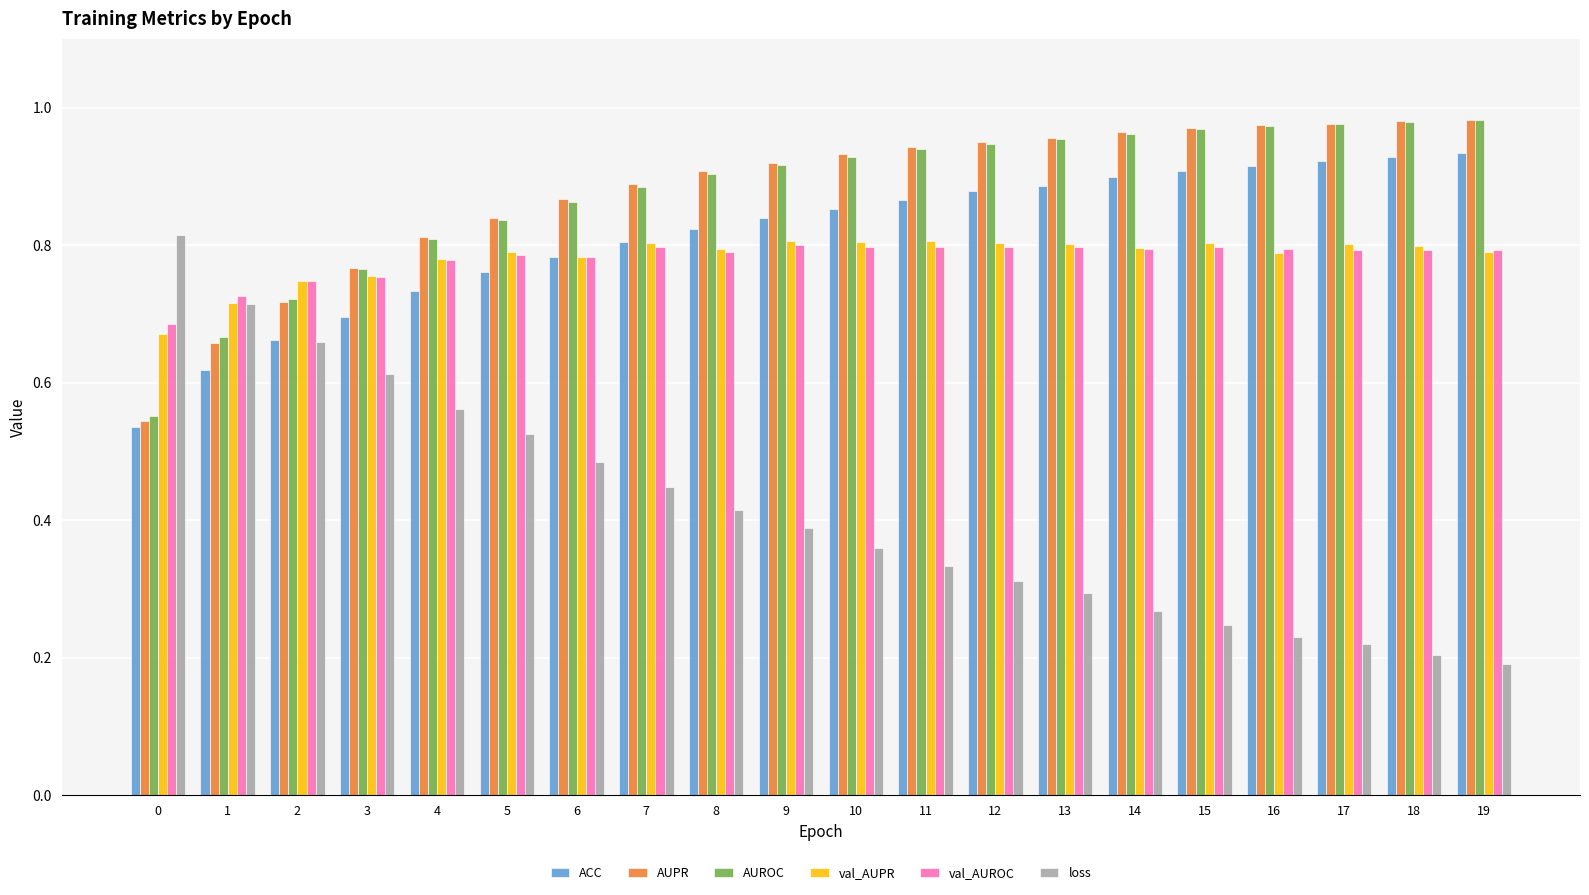

Which series changed the most between 12 and 16?

loss